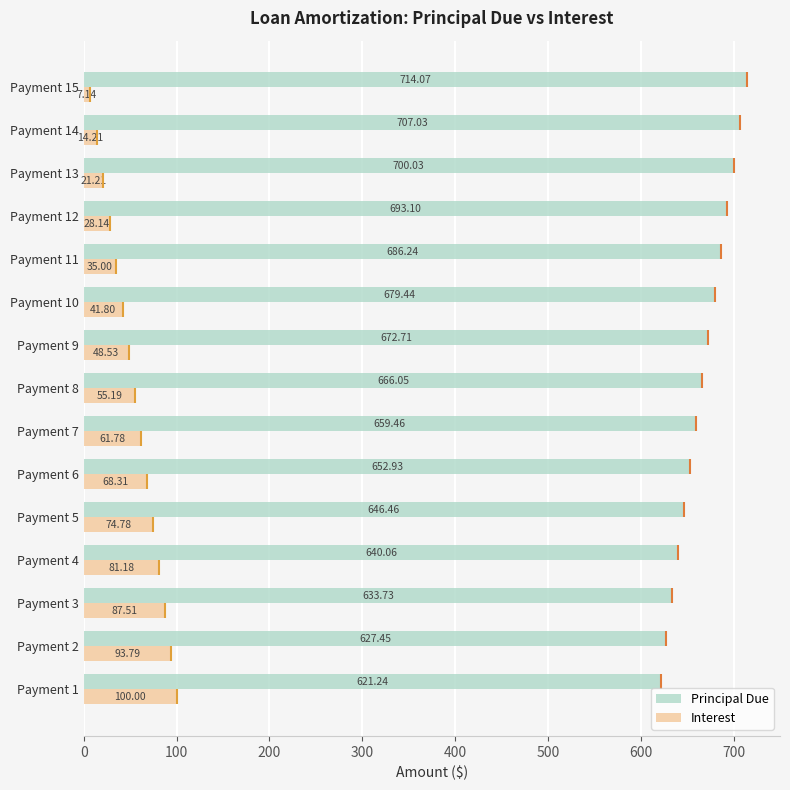

Reading left to right, extract all data points from this chart.

Principal Due: 621.2	627.5	633.7	640.1	646.5	652.9	659.5	666.0	672.7	679.4	686.2	693.1	700.0	707.0	714.1
Interest: 100.0	93.8	87.5	81.2	74.8	68.3	61.8	55.2	48.5	41.8	35.0	28.1	21.2	14.2	7.1